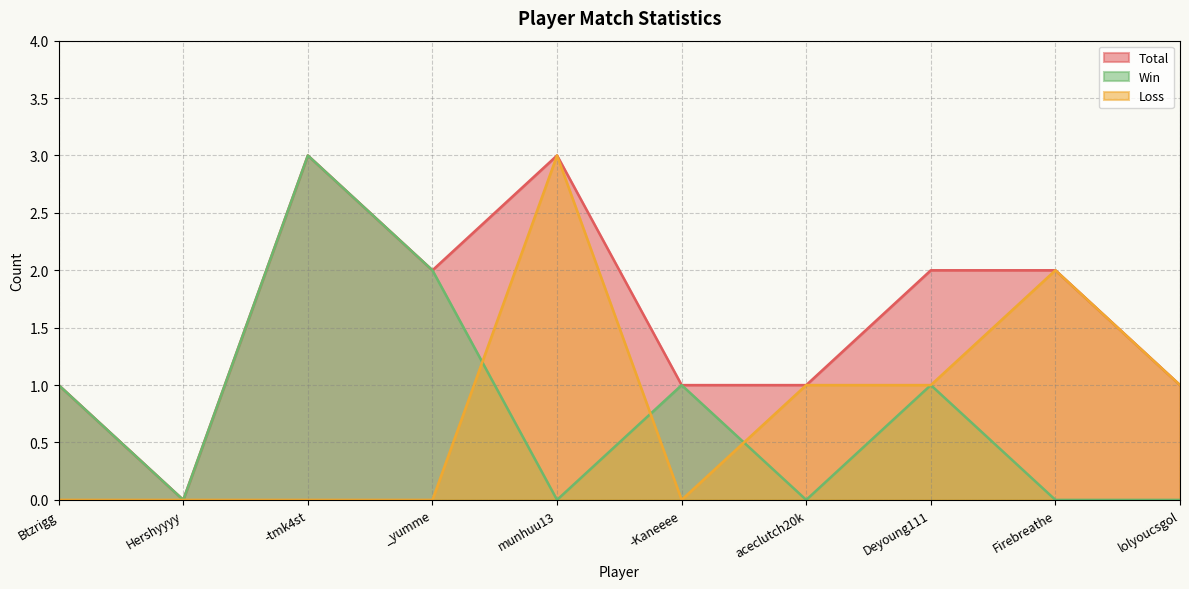

In Win, how many points are lower than both neighbors (excluding endpoints)?

3